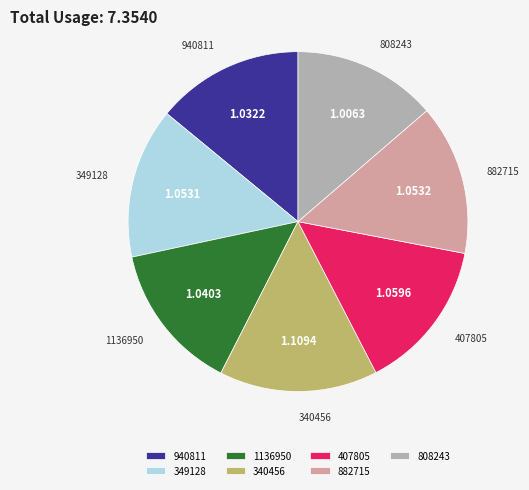

Combined, do 940811 and 349128 account for over 50%?

No